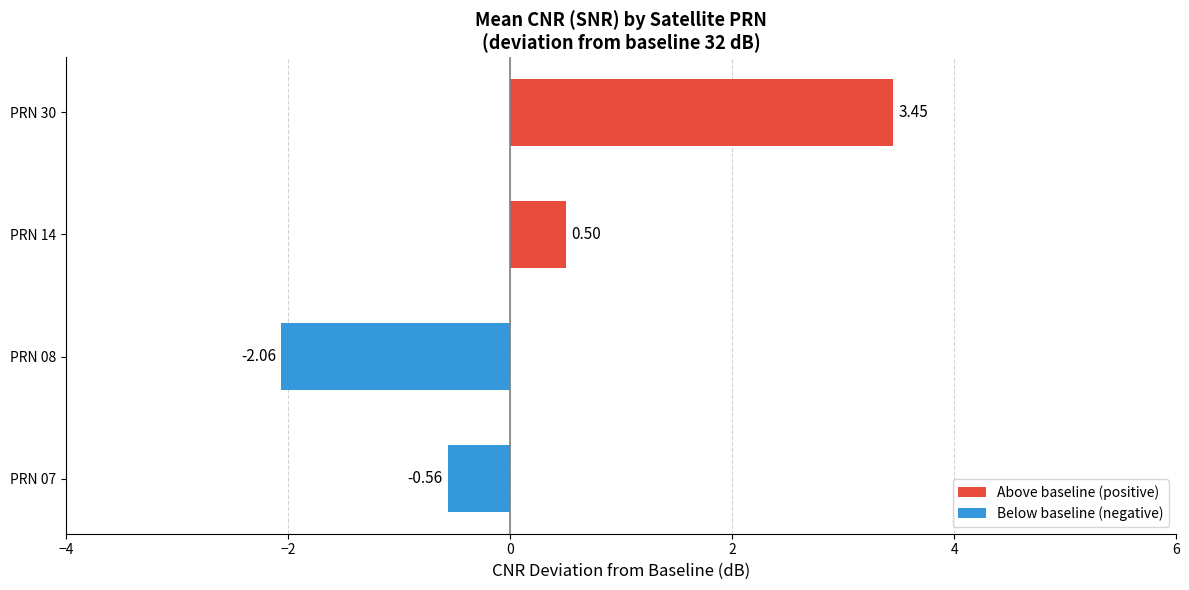

Between PRN 07 and PRN 08, which is larger?

PRN 07